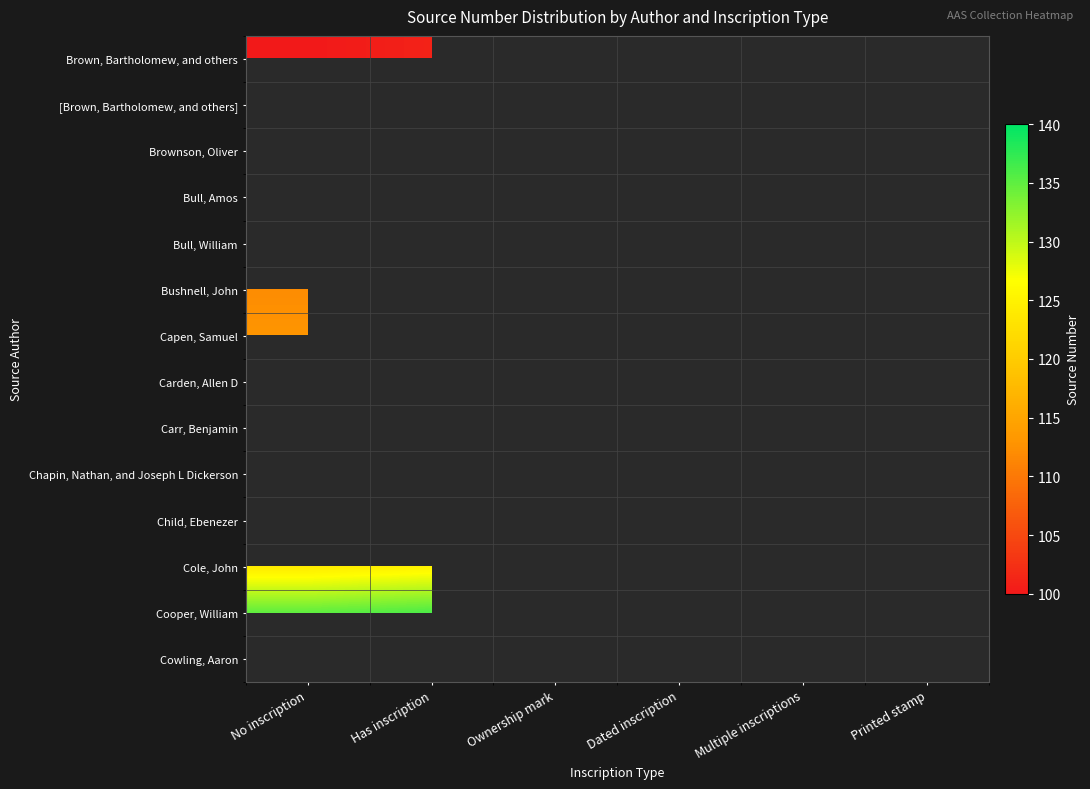

Rank the categories by Brown, Bartholomew, and others value from lowest to highest.

No inscription, Has inscription, Ownership mark, Dated inscription, Multiple inscriptions, Printed stamp